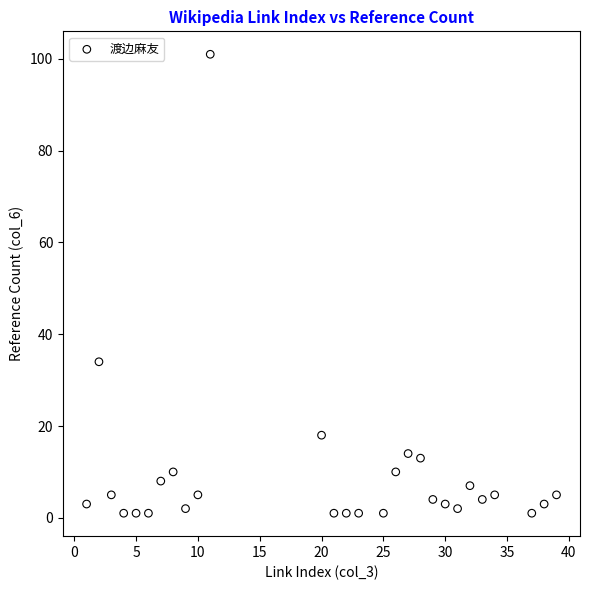

What Y value in the scatter plot is closest to 51?

34